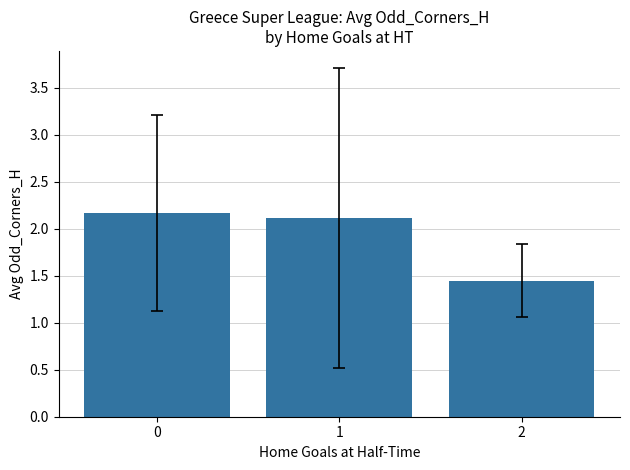

Which has a higher value, 1 or 2?

1